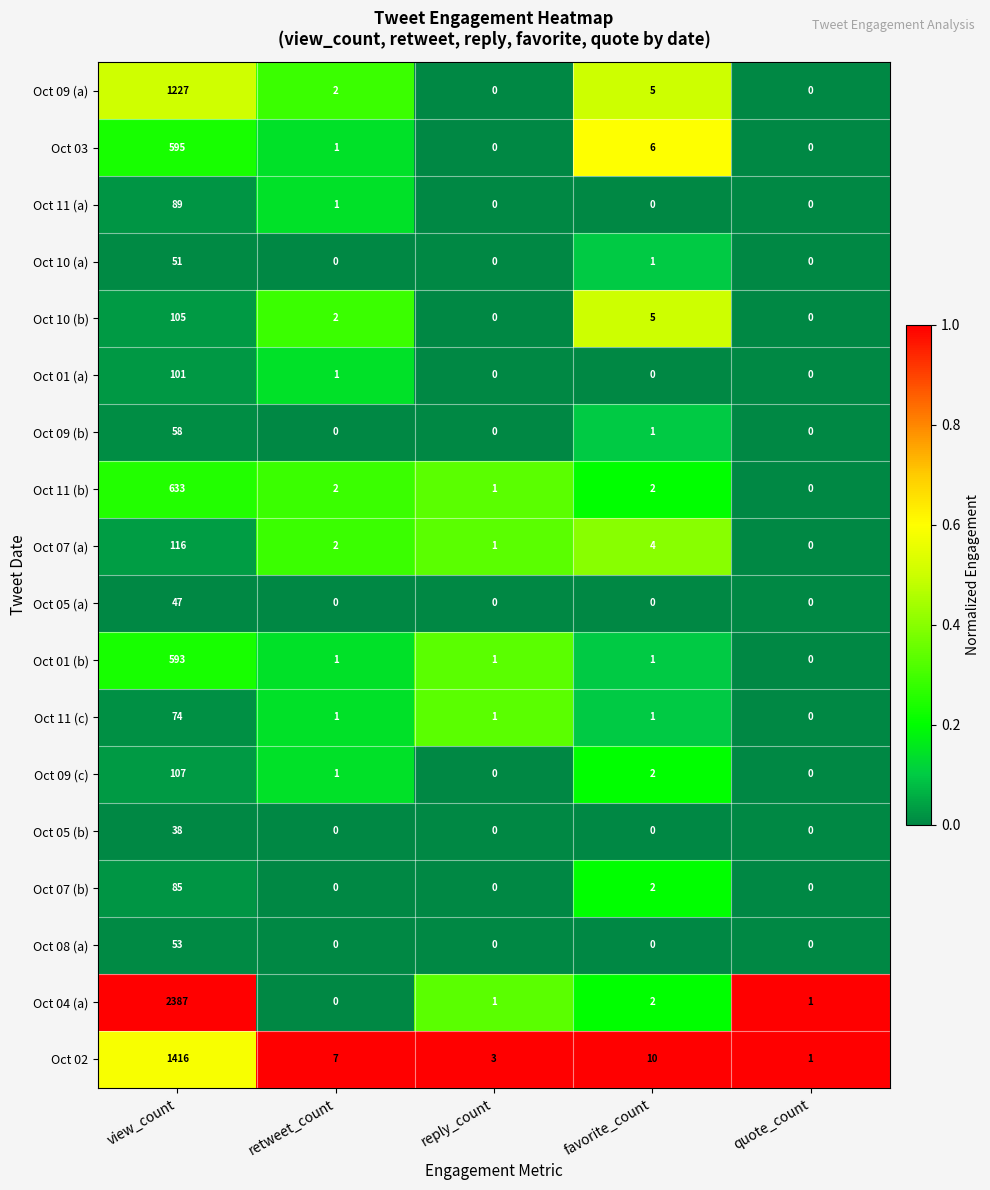

Which series changed the most between view_count and favorite_count?

Oct 04 (a)